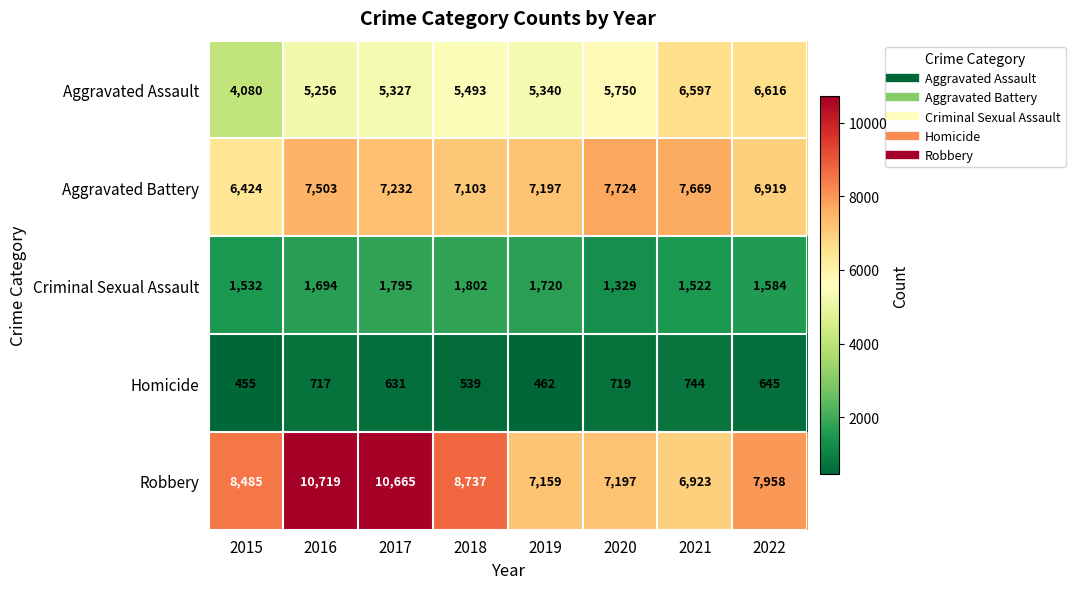

At which category does the chart reach its minimum across all series?

2015